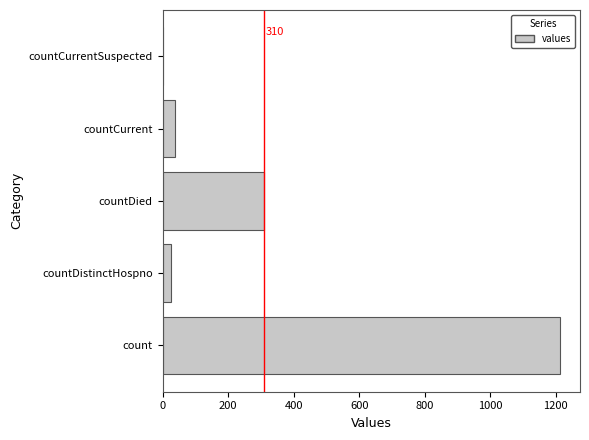

True or false: the data shows 0 at countCurrentSuspected.

True